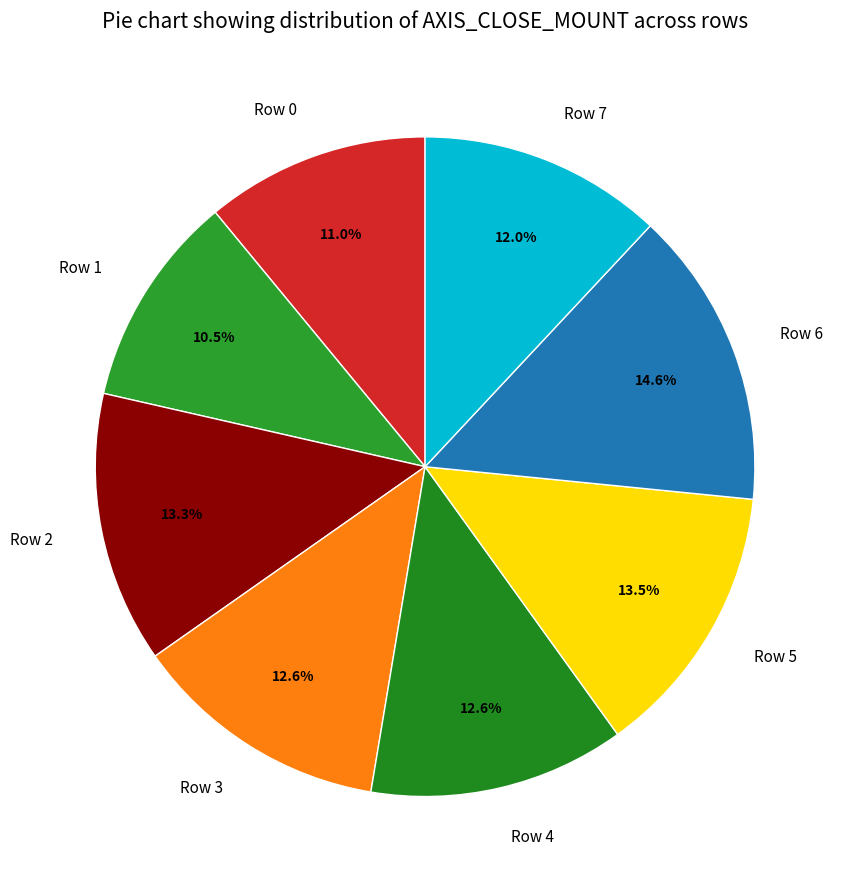

Is there any slice that represents more than half of the pie?

No